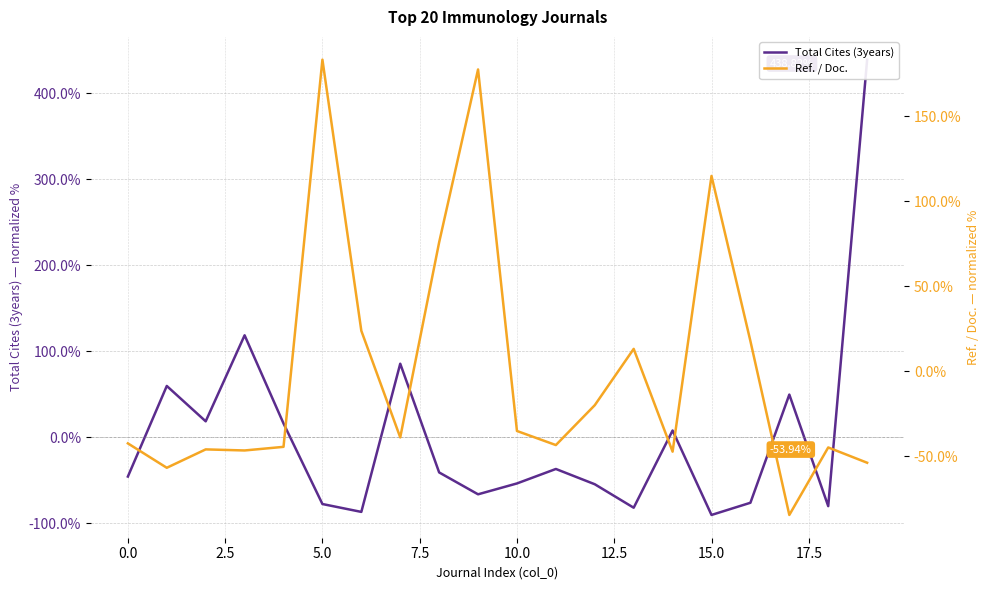

At which category is the sum across all series the highest?

19